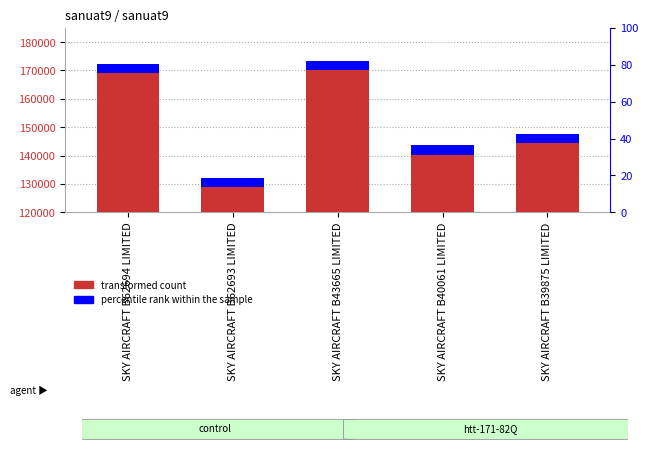

Reading right to left, extract all data points from this chart.

SKY AIRCRAFT B39875 LIMITED=147566	SKY AIRCRAFT B40061 LIMITED=143567	SKY AIRCRAFT B43665 LIMITED=173456	SKY AIRCRAFT B62693 LIMITED=132245	SKY AIRCRAFT B62694 LIMITED=172234